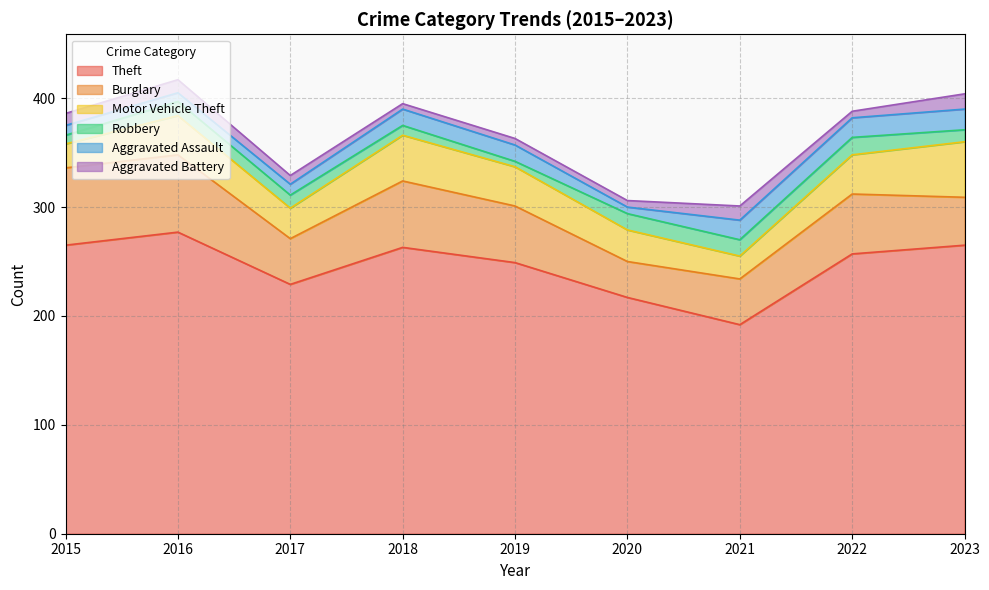

Is the value of Theft at 2019 greater than the value of Aggravated Battery at 2017?

Yes